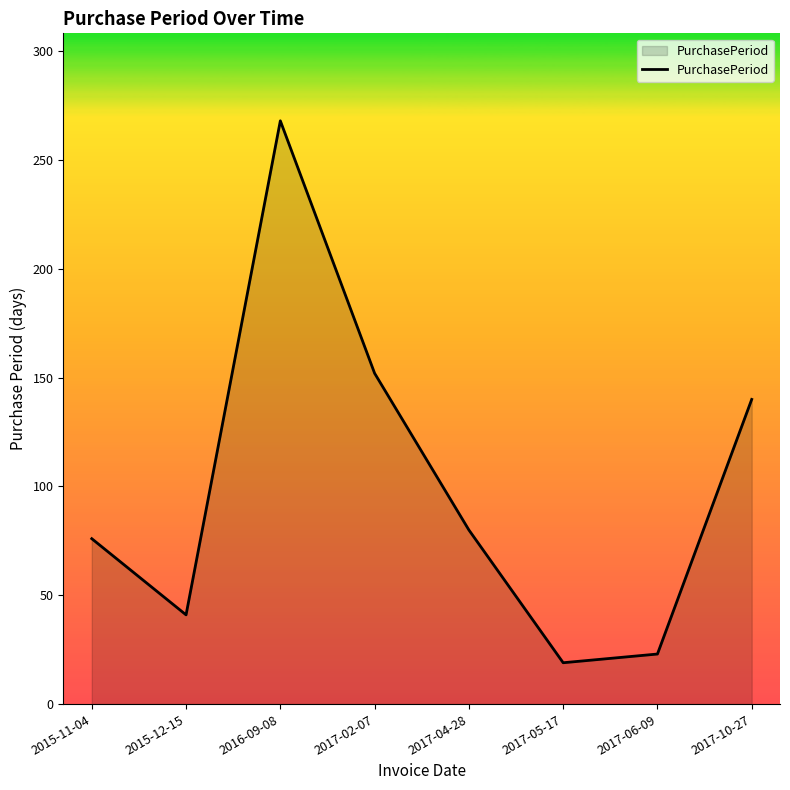

What is the sum of all values?

799